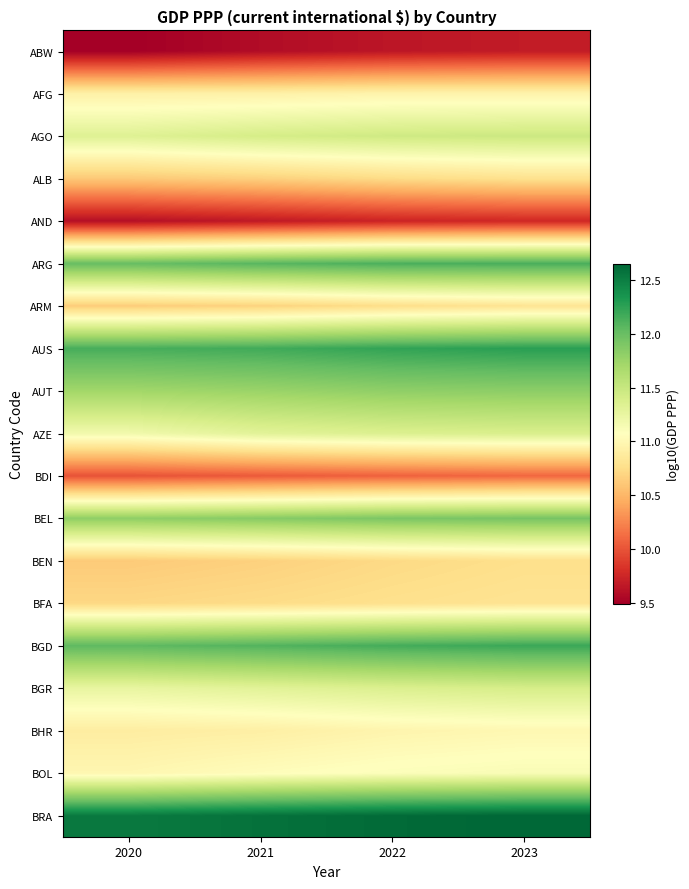

Rank the series by their maximum value, from highest to lowest.

BRA, AUS, BGD, ARG, BEL, AUT, AGO, BGR, AZE, BOL, BHR, AFG, ARM, BFA, ALB, BEN, BDI, AND, ABW